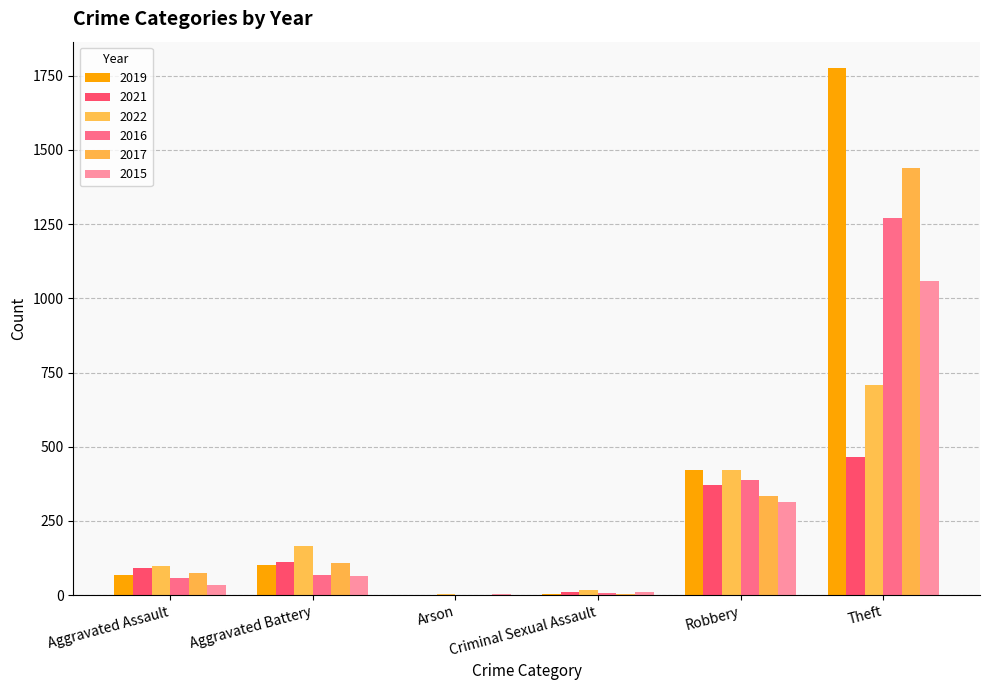

At which category does the chart reach its minimum across all series?

Arson